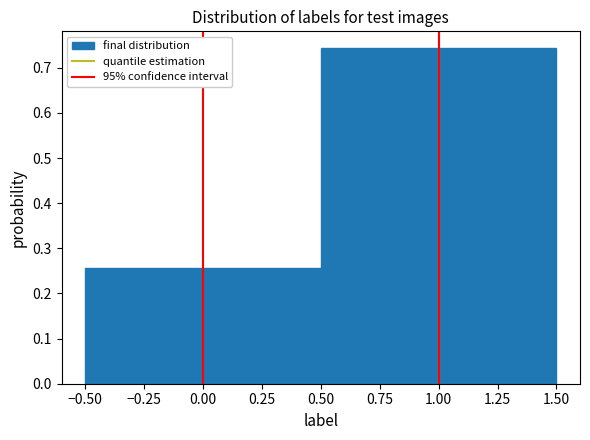

Reading left to right, list every bar in this chart as the range it spans on the x-axis followed by its height. The values are not printed on the chart, so give them approximately, as read against the axis.

-0.50 to 0.50: 0.26
0.50 to 1.50: 0.74